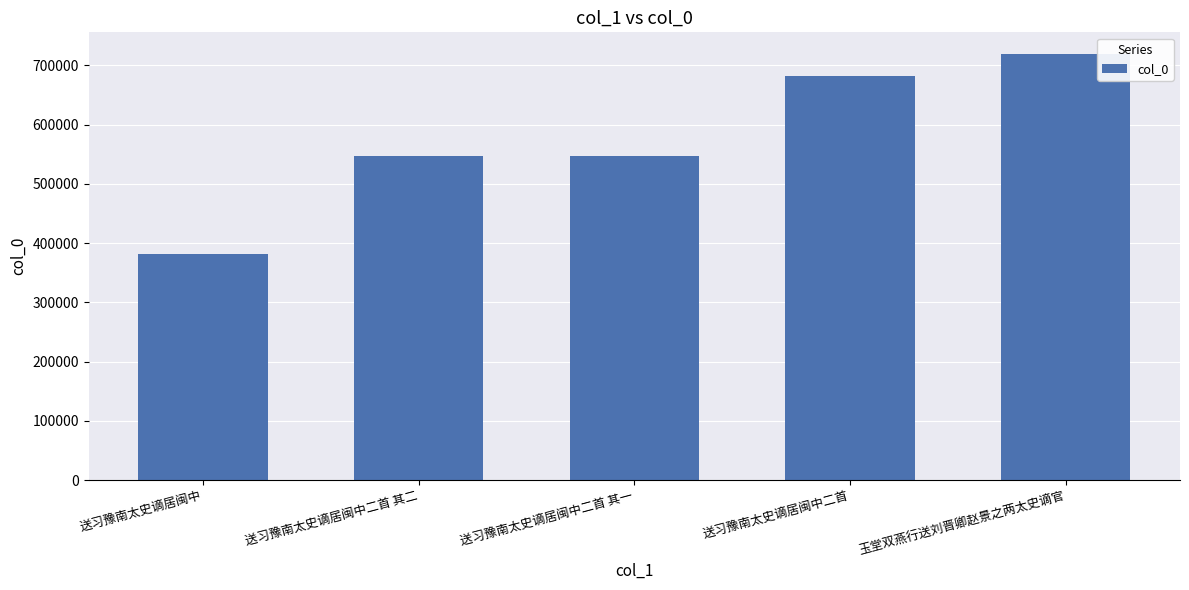

At which category does the chart reach its peak across all series?

玉堂双燕行送刘晋卿赵景之两太史谪官